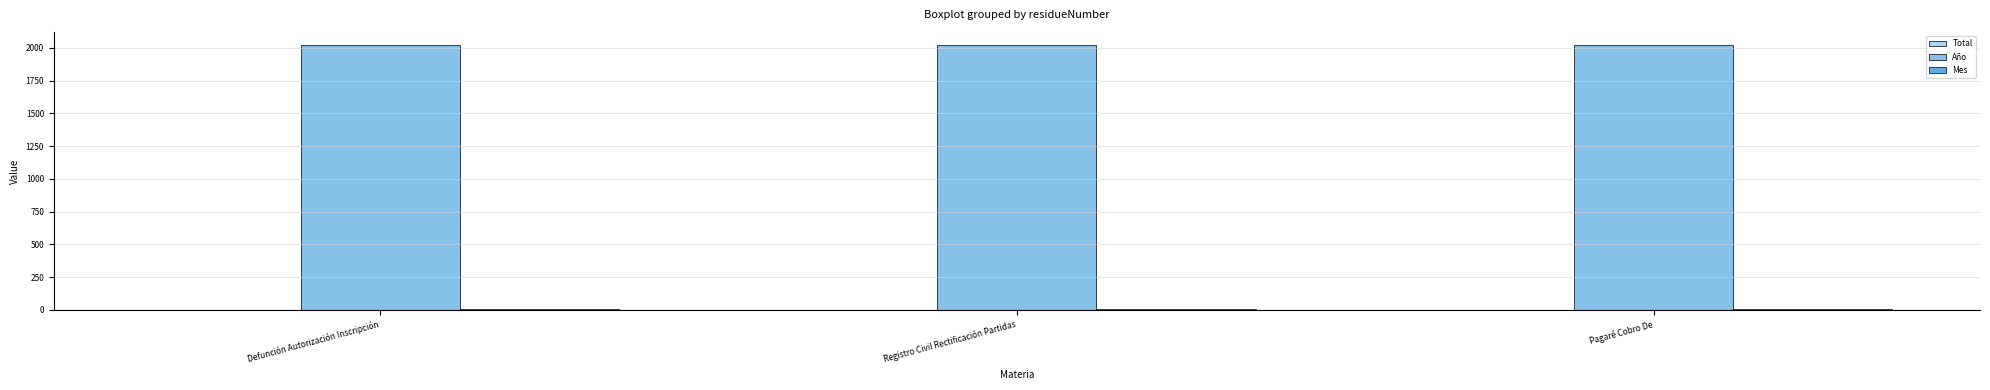

True or false: Año has a value of 2020 at Pagaré Cobro De.

True